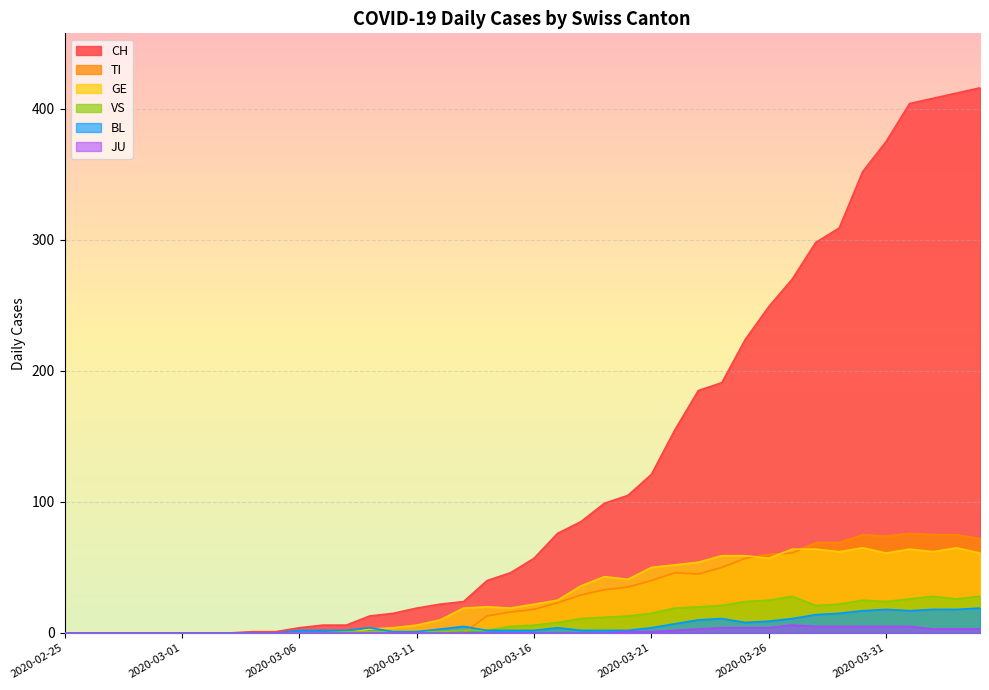

What is the difference between the maximum and second lowest values in the VS series?

28